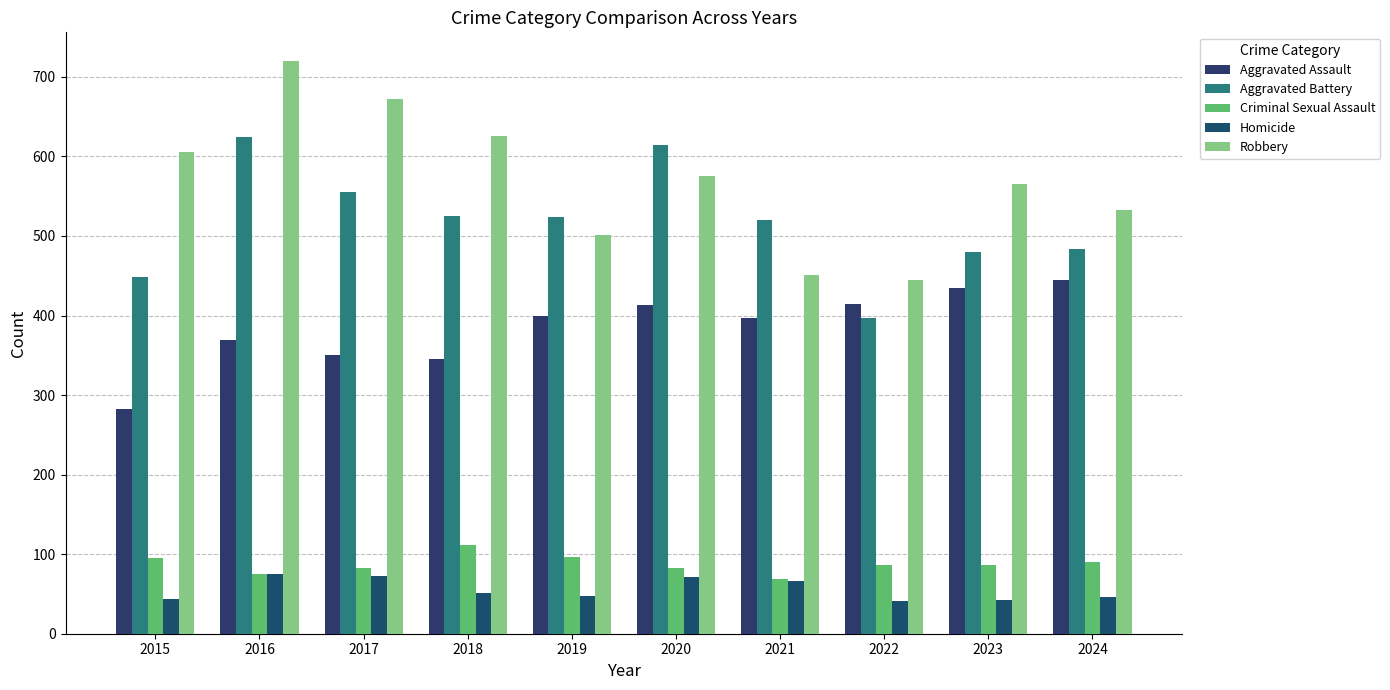

How many distinct data groups are displayed?

5